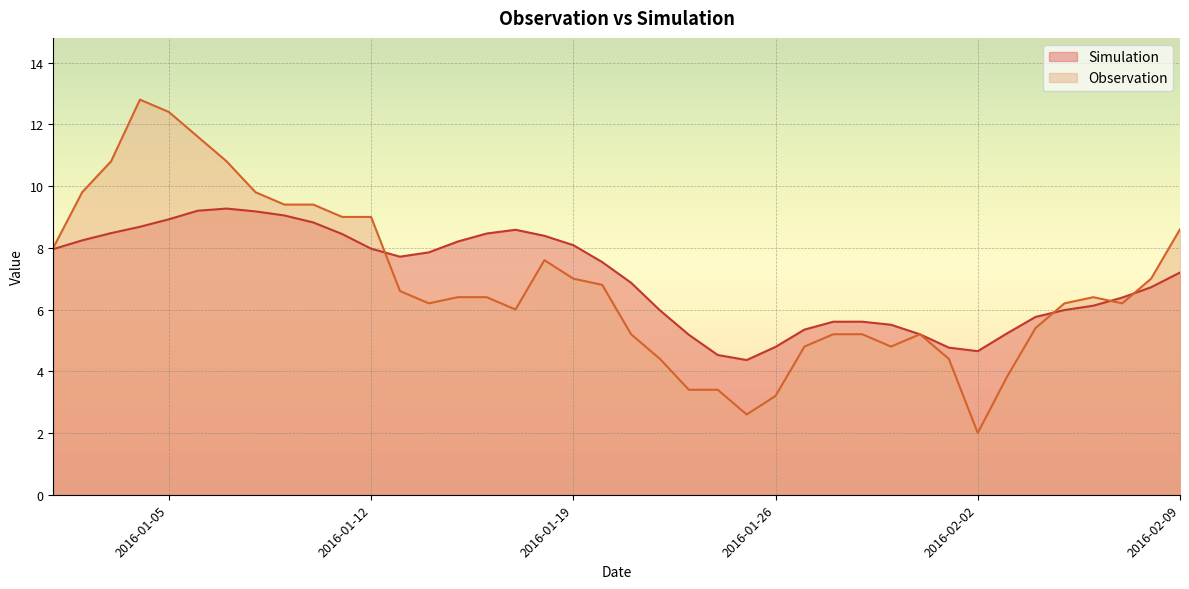

List the series in order of their peak value, lowest first.

Simulation, Observation